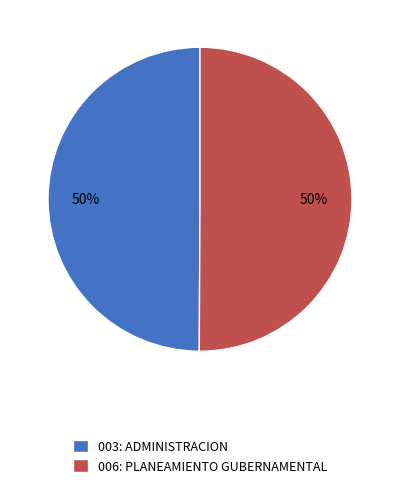

To the nearest percent, what percentage of the pie is 003: ADMINISTRACION?

50%